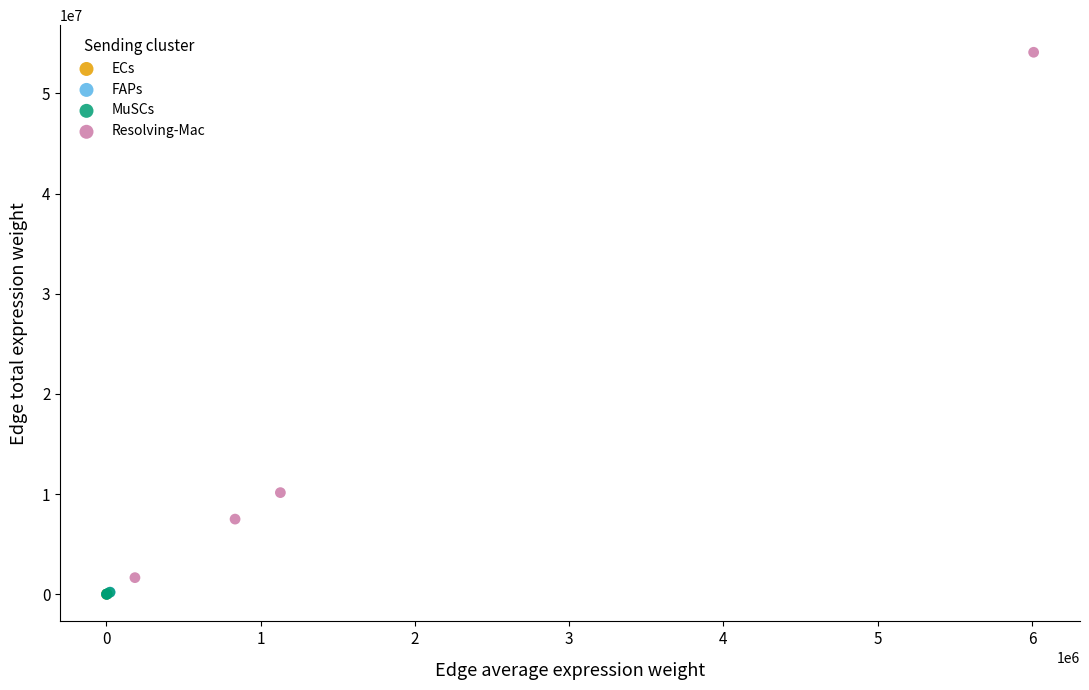

What are all the series names shown in the legend?

ECs, FAPs, MuSCs, Resolving-Mac